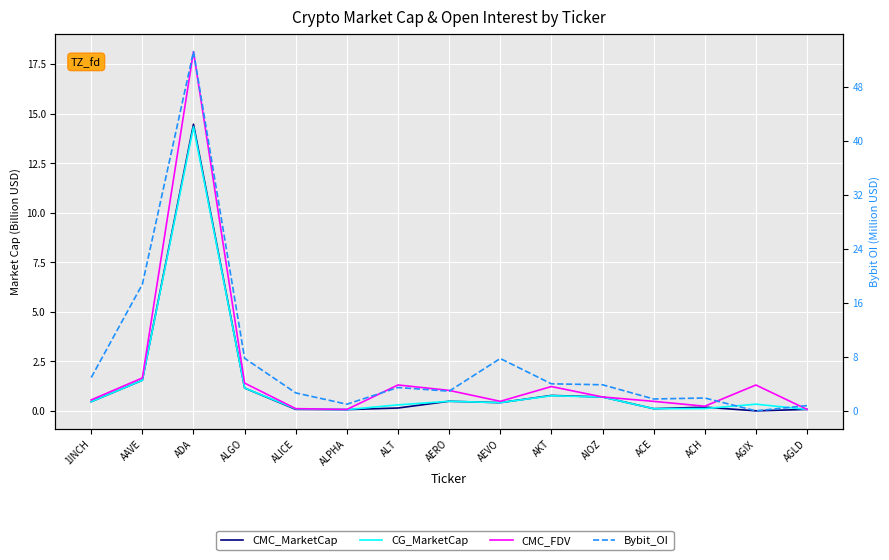

The CG_MarketCap series shows 0.0 at ALPHA. True or false?

False